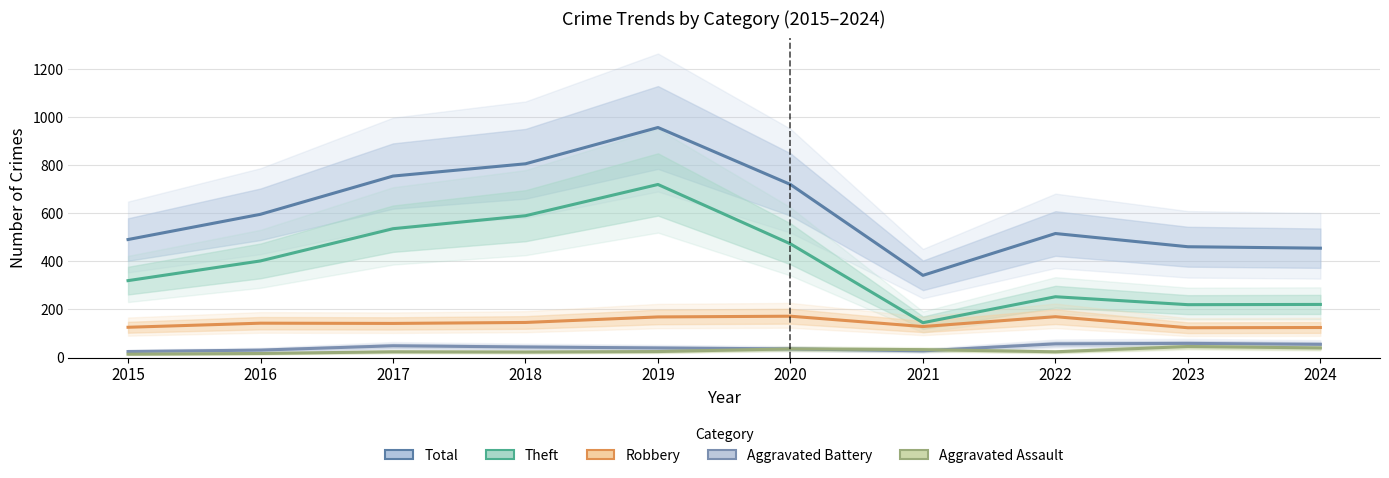

True or false: Theft and Aggravated Assault cross at least once.

False